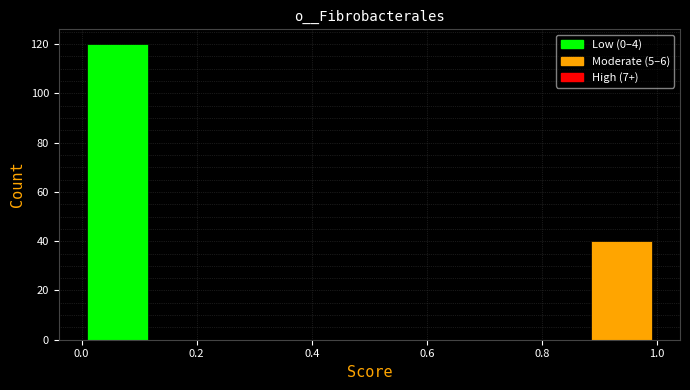

What is the height of the bar covering 0.875 to 1.000 on the x-axis? Neither the bar edges nor the heights are printed on the chart, so give them approximately, as read against the axes.

40